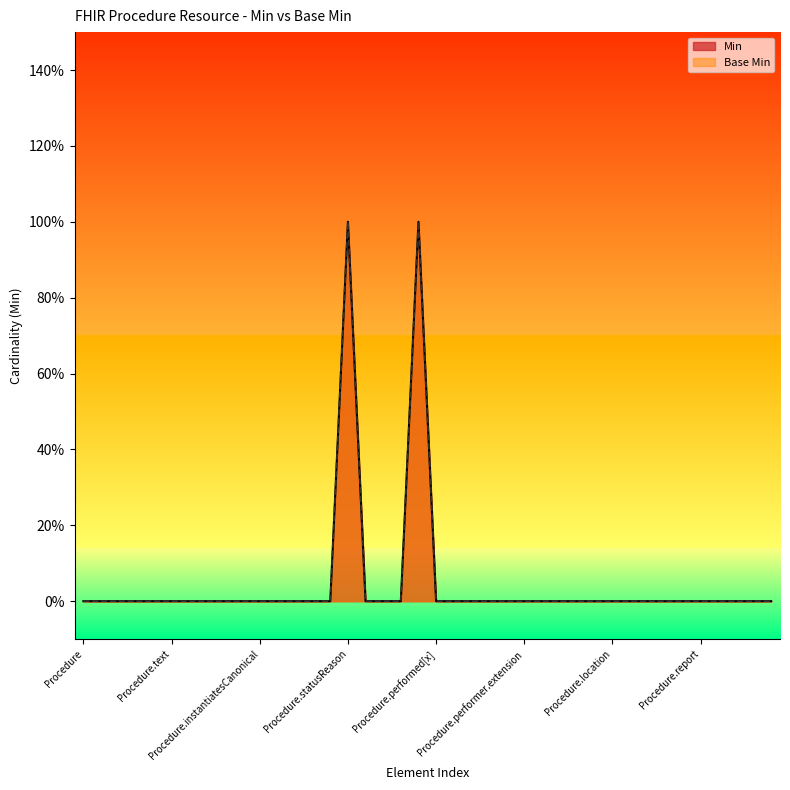

Between Procedure.reasonCode and Procedure.note, which series saw the biggest shift?

Min